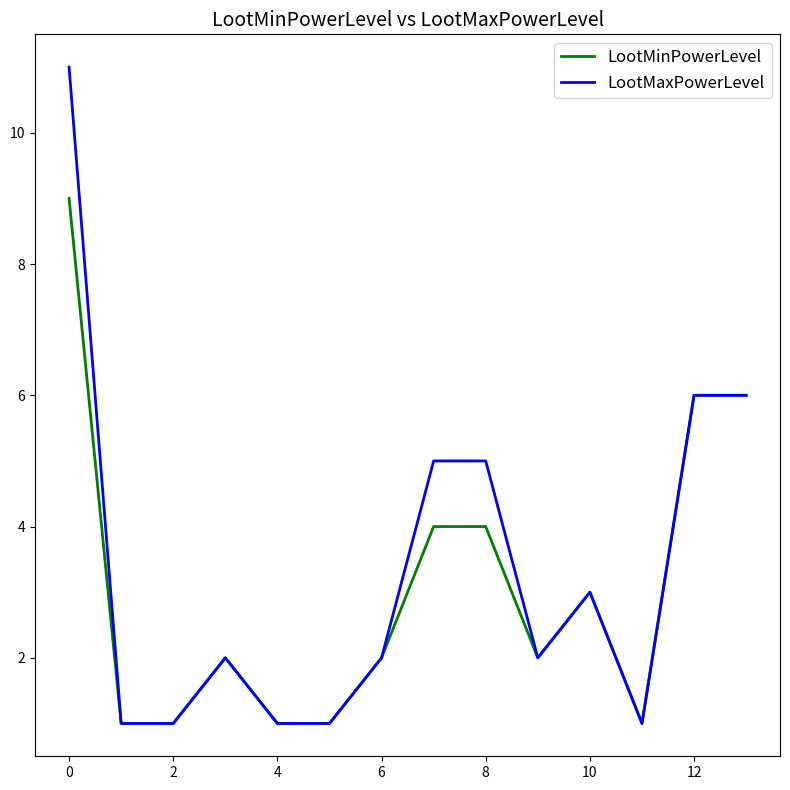

What is the highest value of the LootMinPowerLevel series?

9